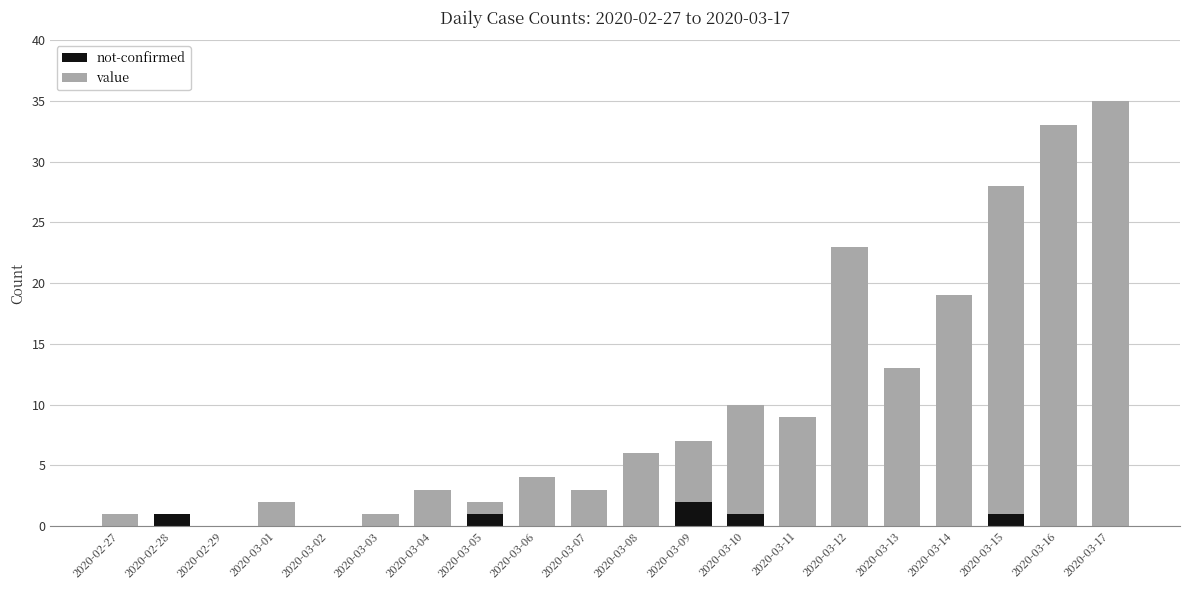

At which category is the sum across all series the highest?

2020-03-17